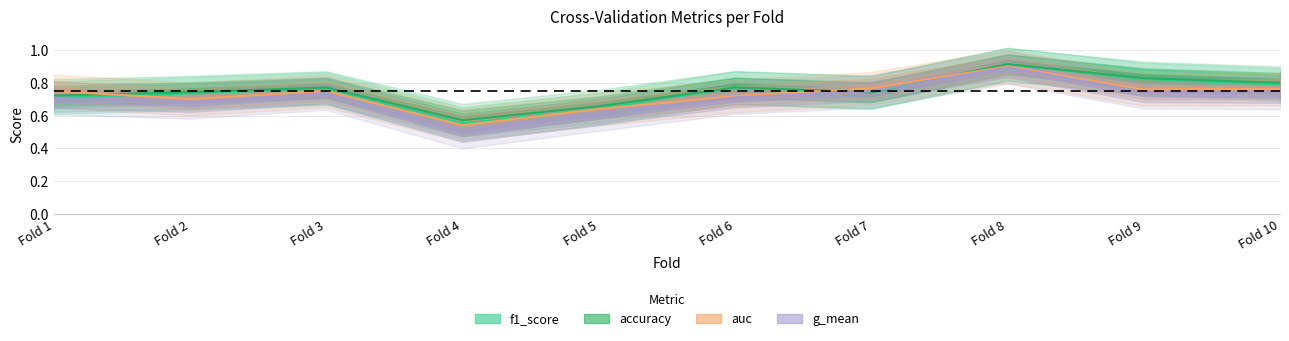

How many auc values are between 0 and 1?

10